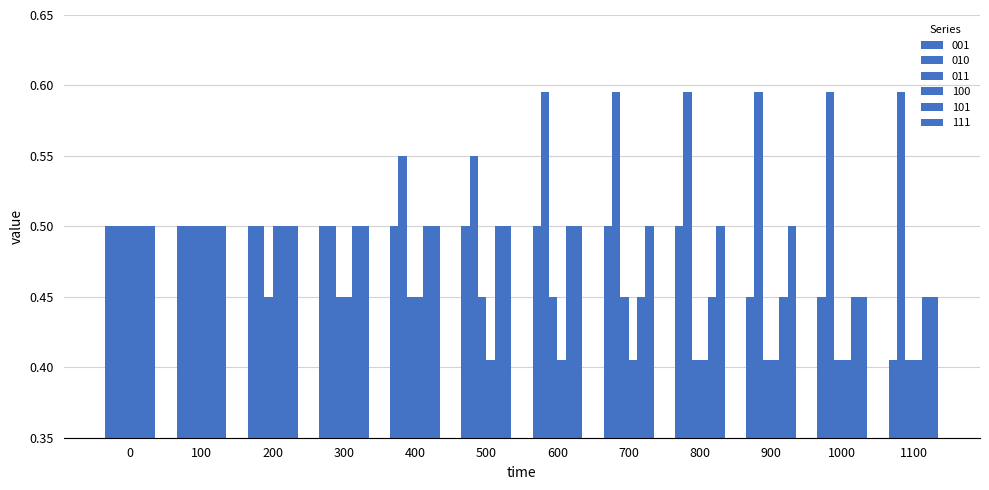

What is the value of the 011 bar at the 4th from the left?

0.5